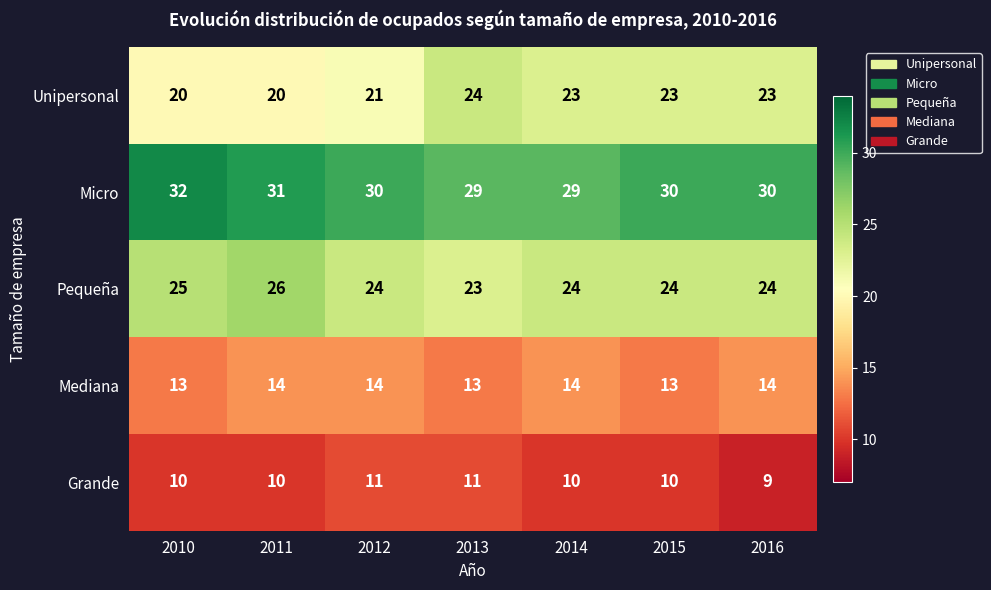

True or false: Mediana has a value of 14 at 2014.

True